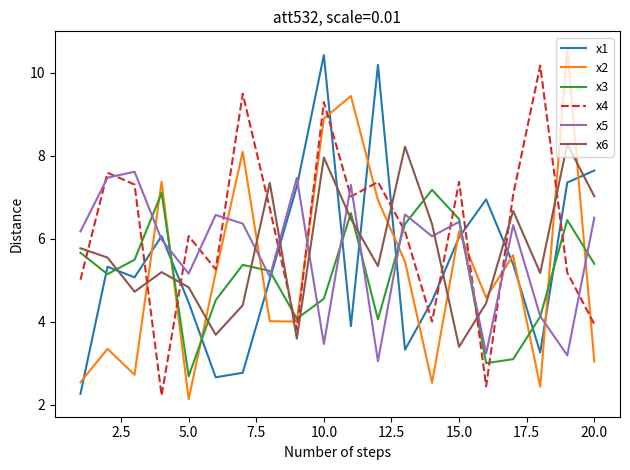

Which series ends up on top after the final intersection of x3 and x4?

x3